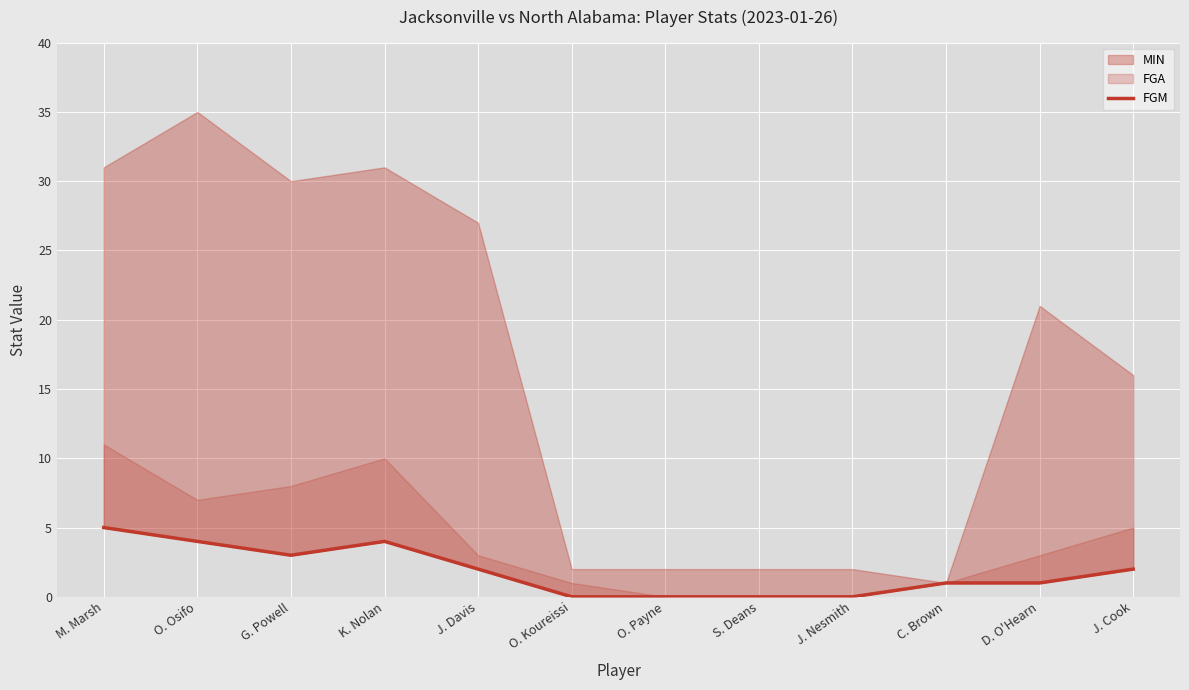

Where does the data first go above 2?

M. Marsh